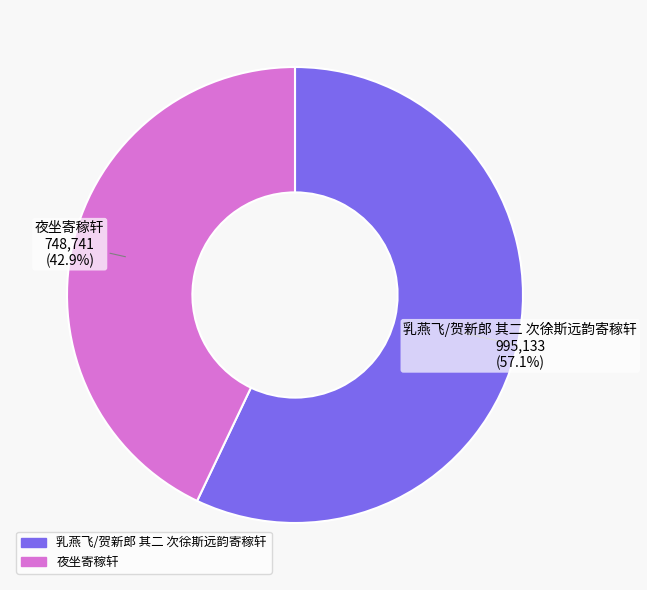

Is there a majority slice in this chart?

Yes